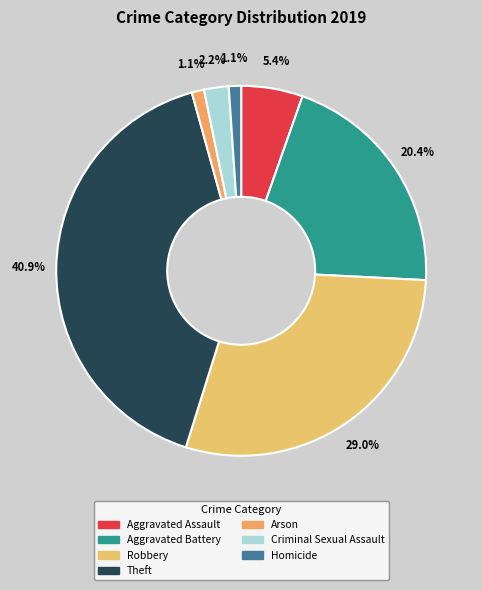

Between Arson and Theft, which is larger?

Theft